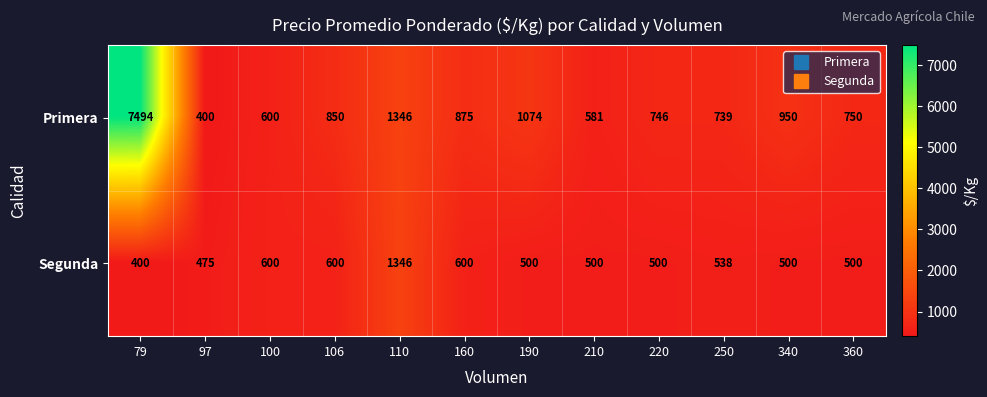

Which series has the largest total across all categories?

Primera